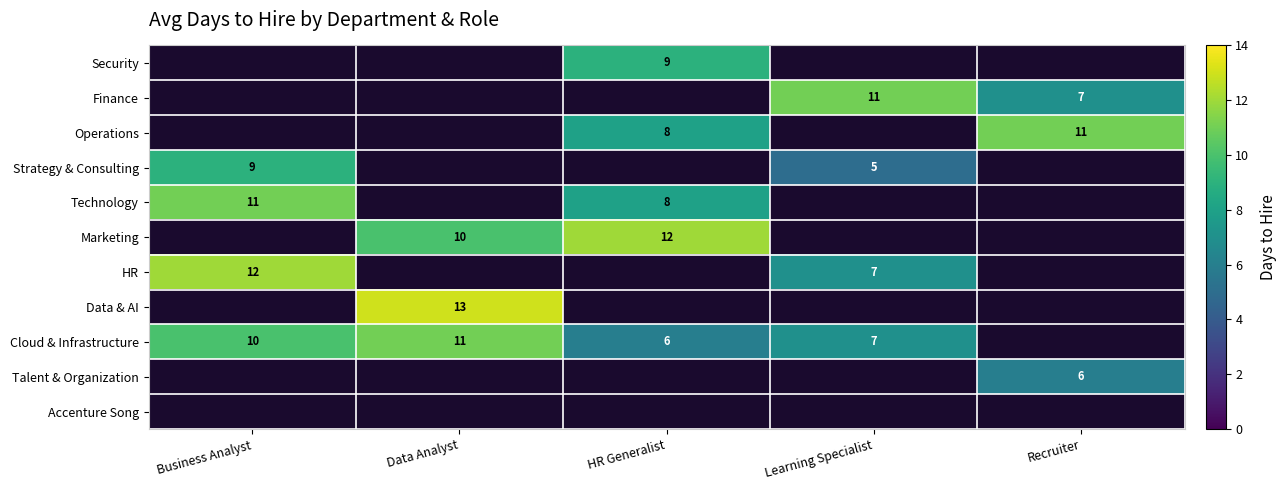

The Finance series shows 11 at Learning Specialist. True or false?

True